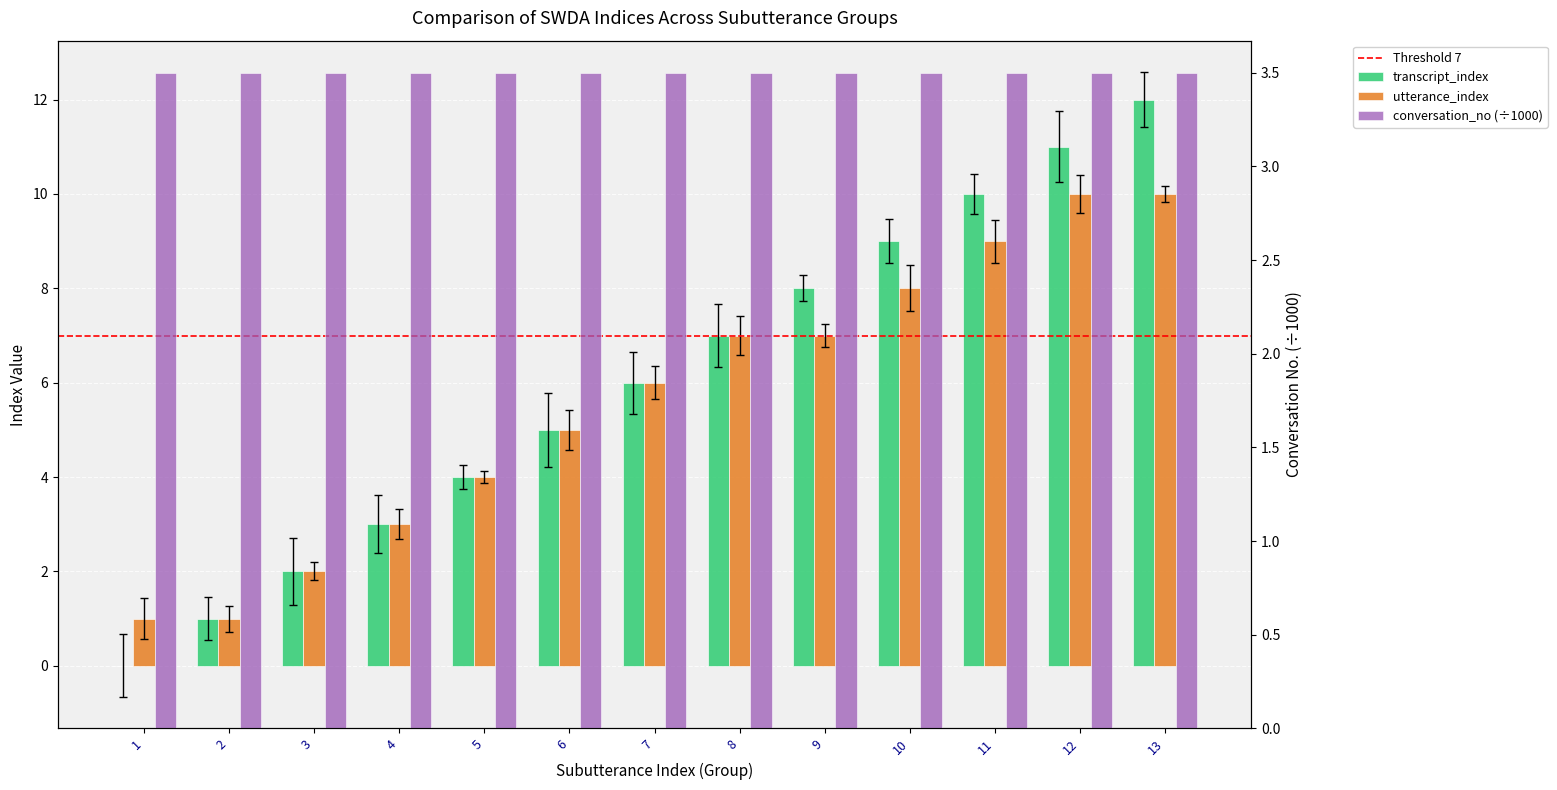

What is the sum of the utterance_index values at 1 and 13?

11